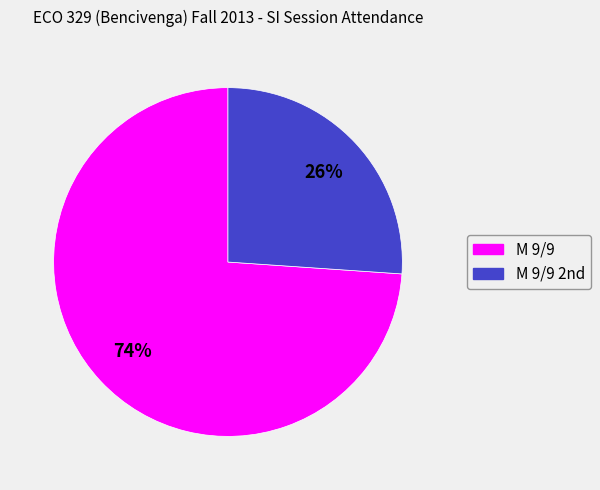

How many slices are in this pie chart?

2